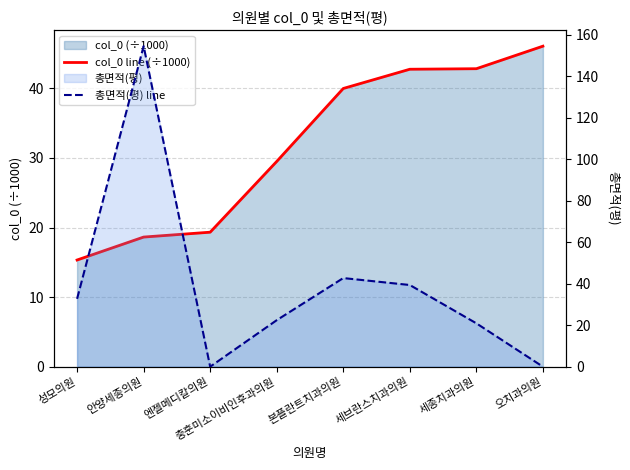

What position from the right is 세종치과의원?

2